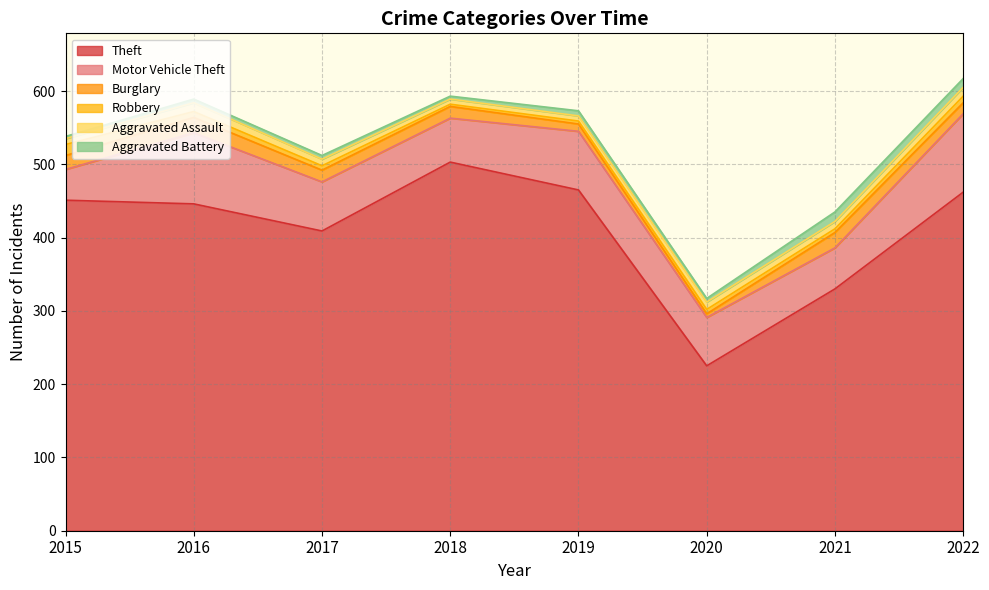

Rank the categories by Robbery value from highest to lowest.

2015, 2022, 2016, 2017, 2020, 2021, 2019, 2018